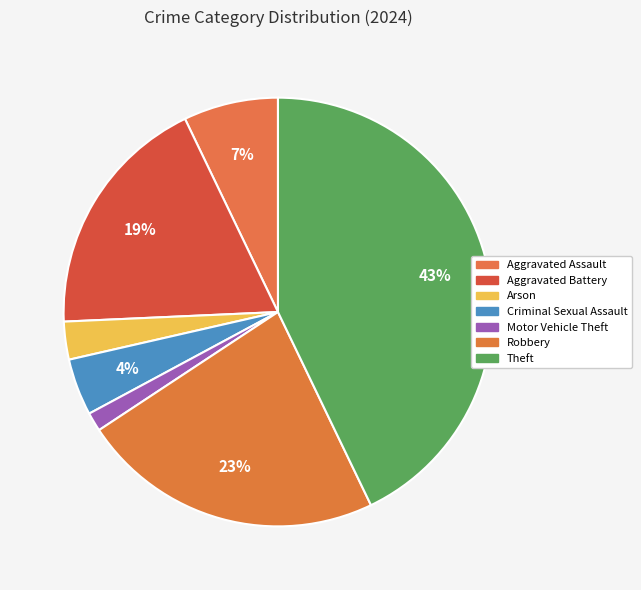

Count the number of slices in the pie.

7